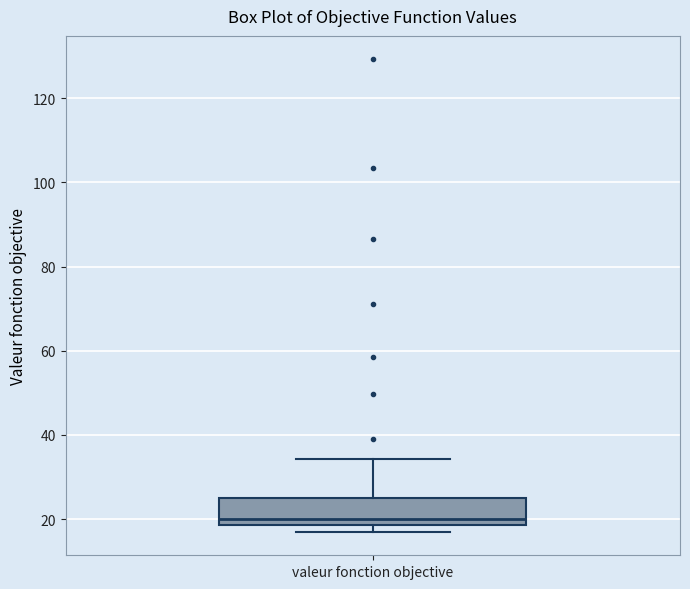

Where is the lower edge of the box for valeur fonction objective on the y-axis? The values are not printed on the chart, so give them approximately, as read against the axis.

18